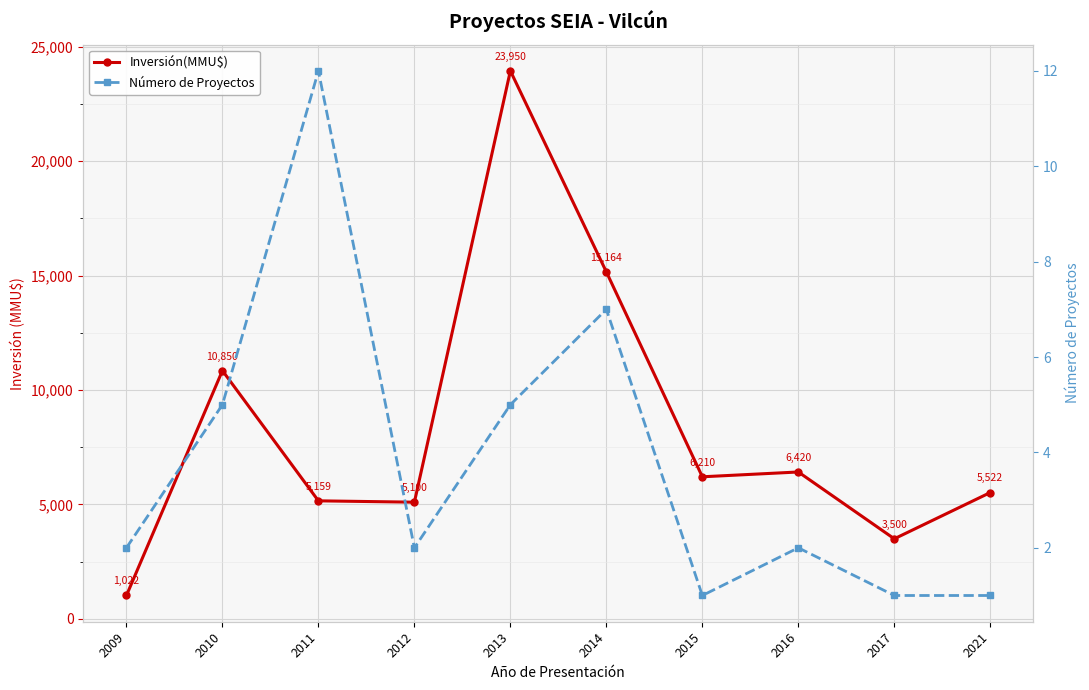

At which category does the chart reach its minimum across all series?

2015